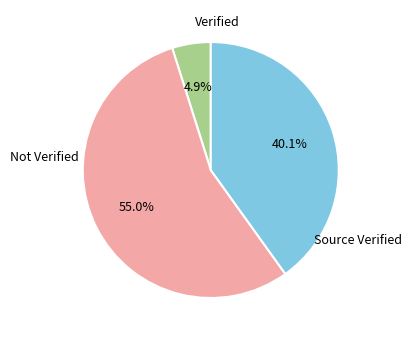

Is there a majority slice in this chart?

Yes